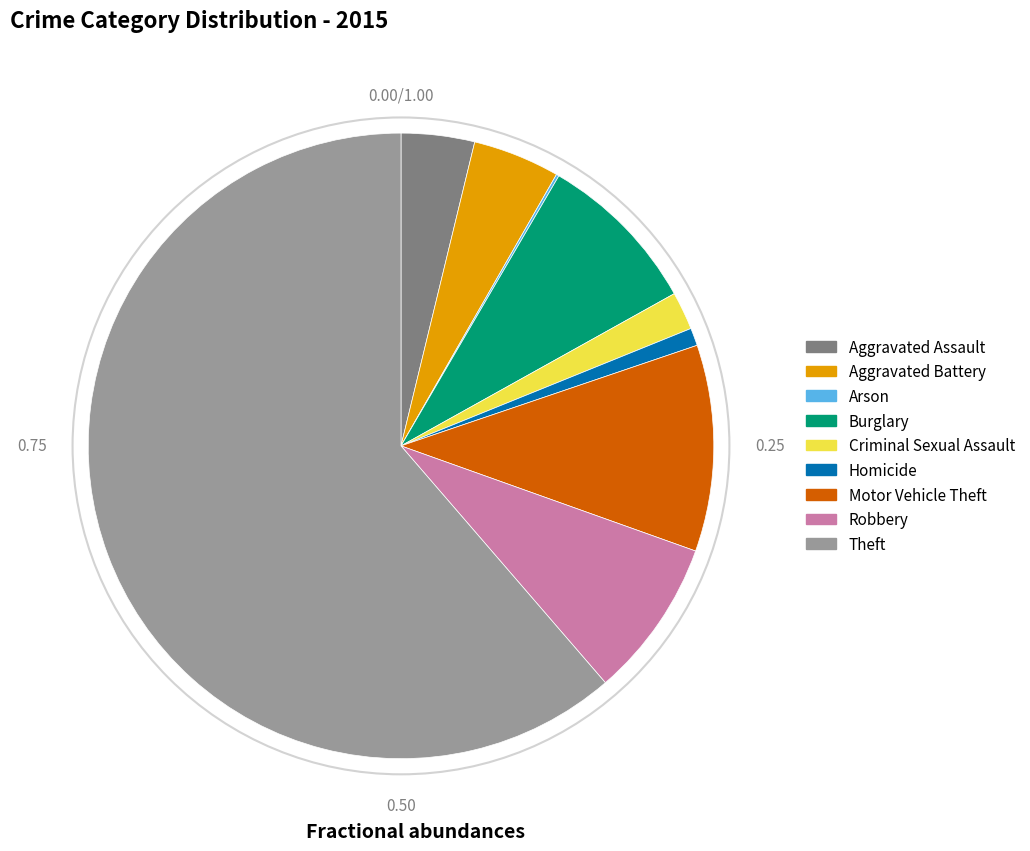

Combined, do Motor Vehicle Theft and Criminal Sexual Assault account for over 50%?

No